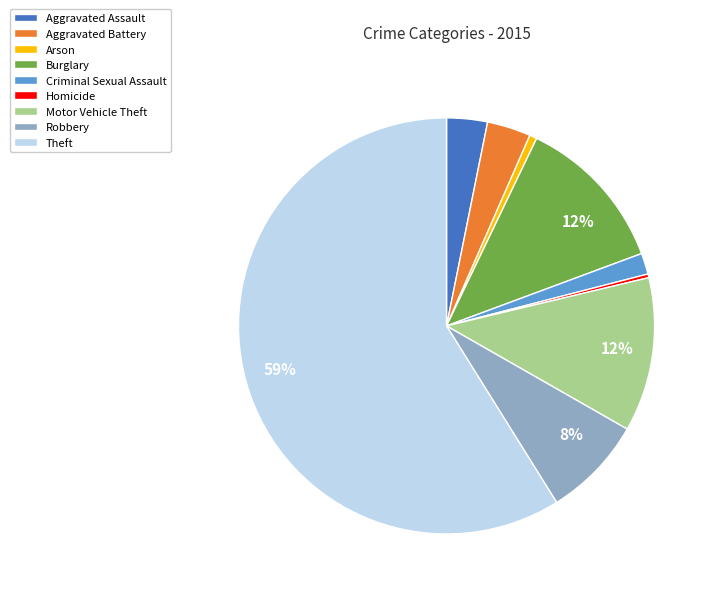

How many slices are in this pie chart?

9